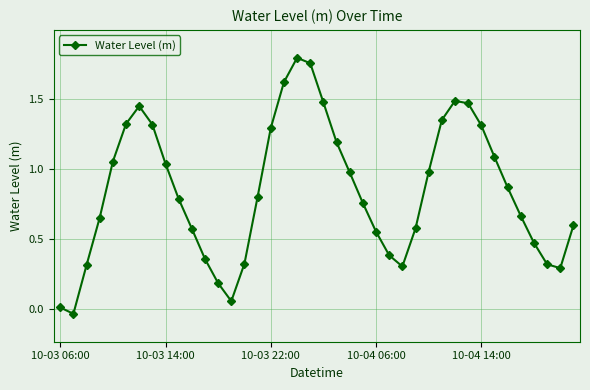

How many interior local peaks (higher than both neighbors) does the data have?

3